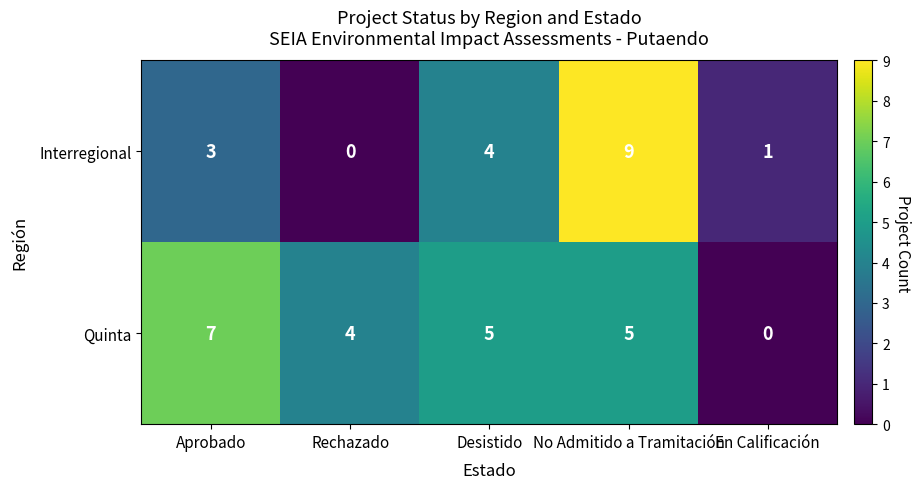

Is the value of Quinta at No Admitido a Tramitación greater than the value of Interregional at En Calificación?

Yes